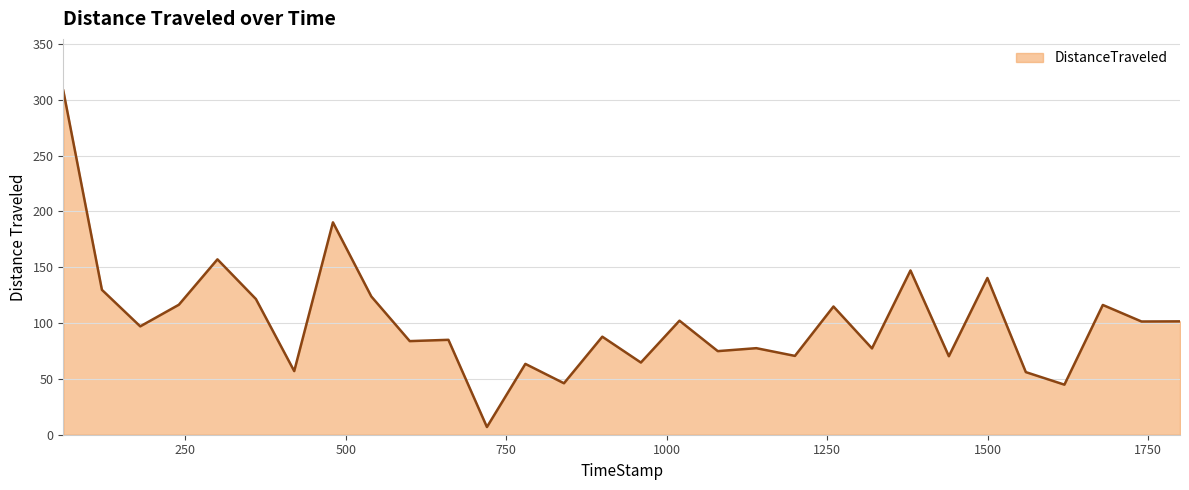

What is the maximum value shown in the chart?

308.3